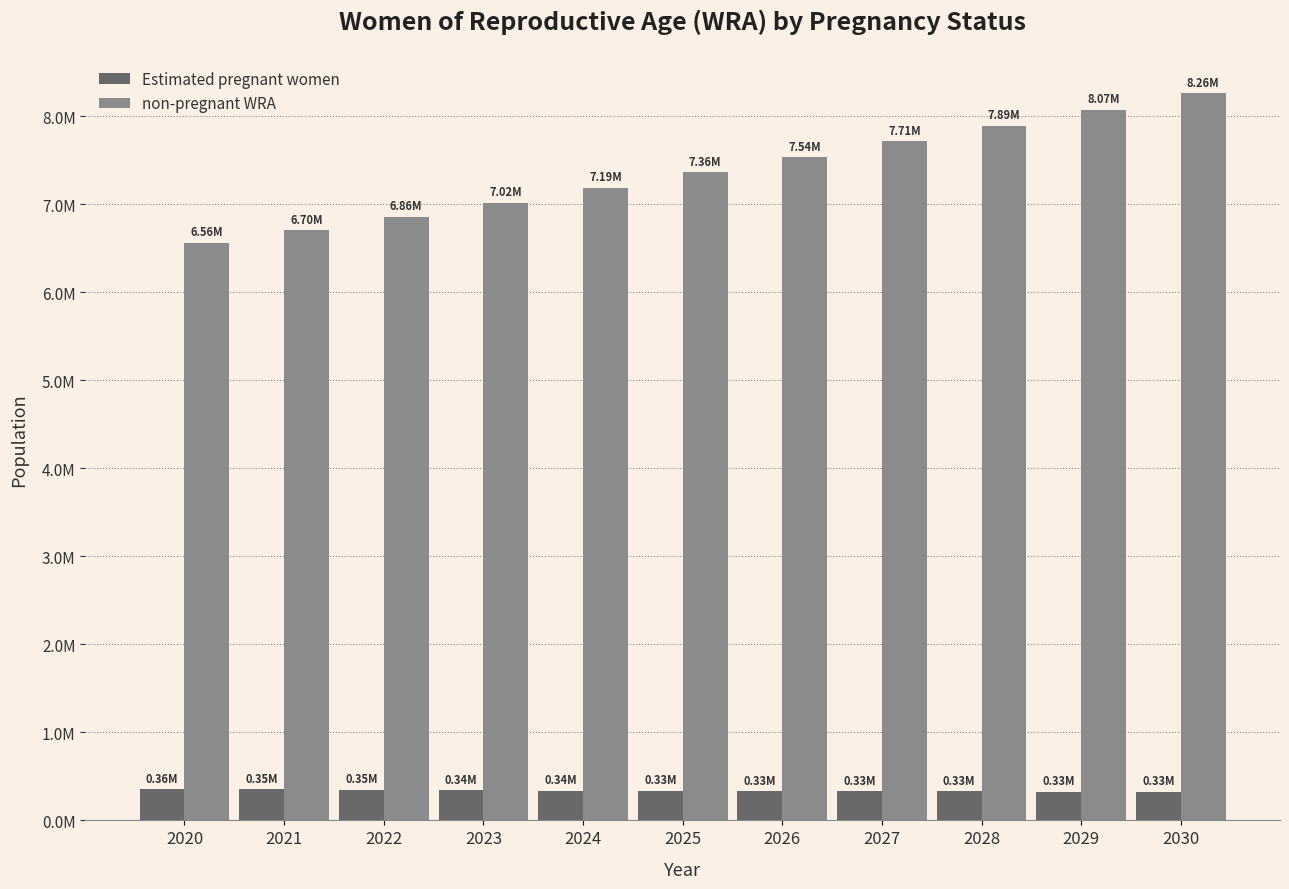

Are the bars horizontal?

No